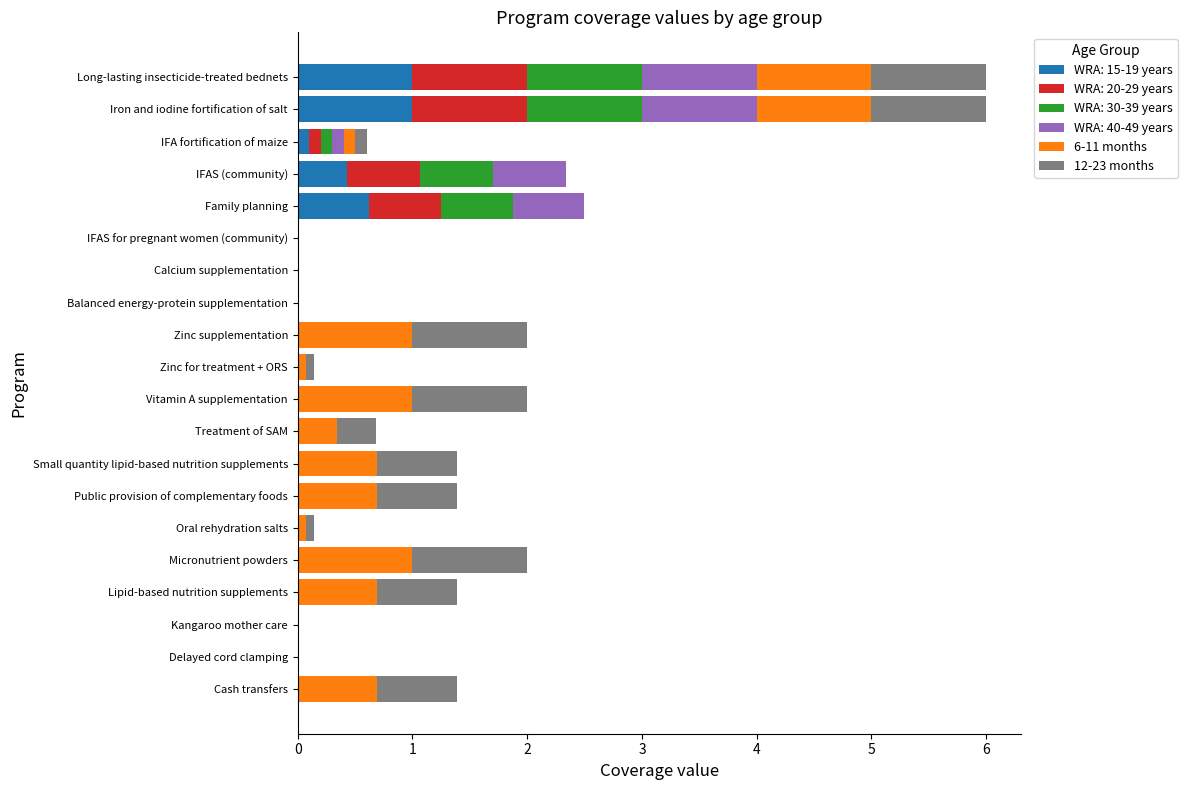

What is the maximum value for WRA: 15-19 years?

1.0